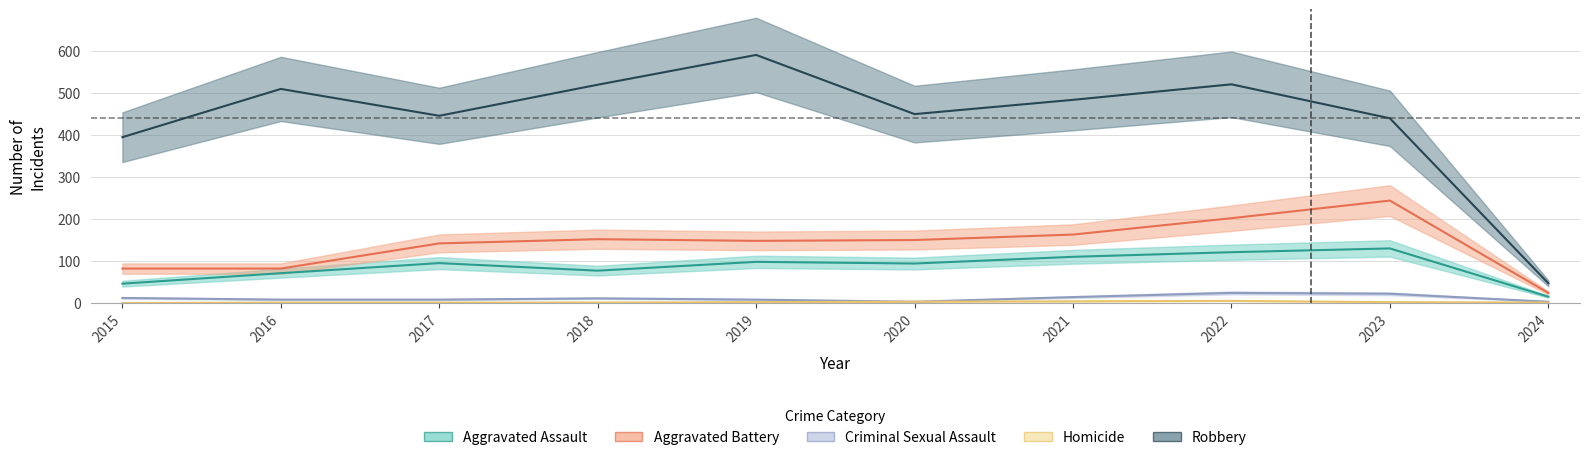

What is the average value of the Criminal Sexual Assault series?

11